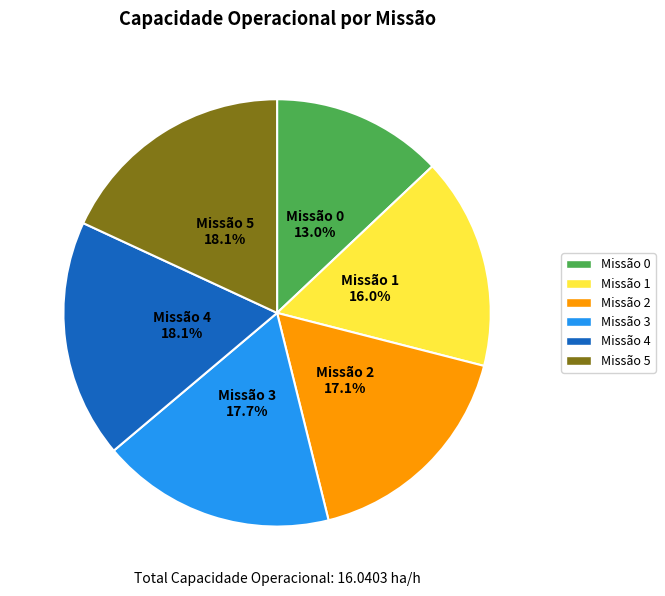

Does Missão 1 account for over 50% of the chart?

No